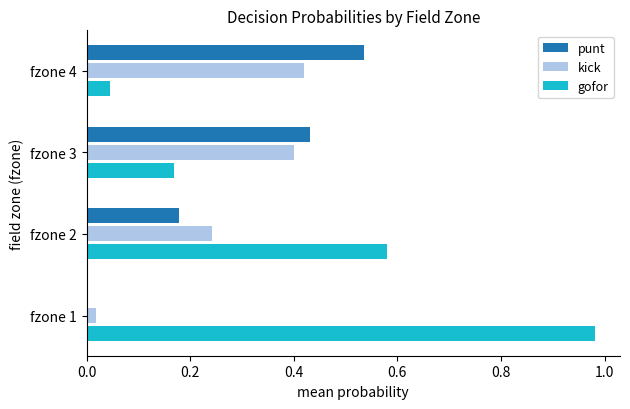

What is the sum of the gofor values at fzone 3 and fzone 2?

0.7